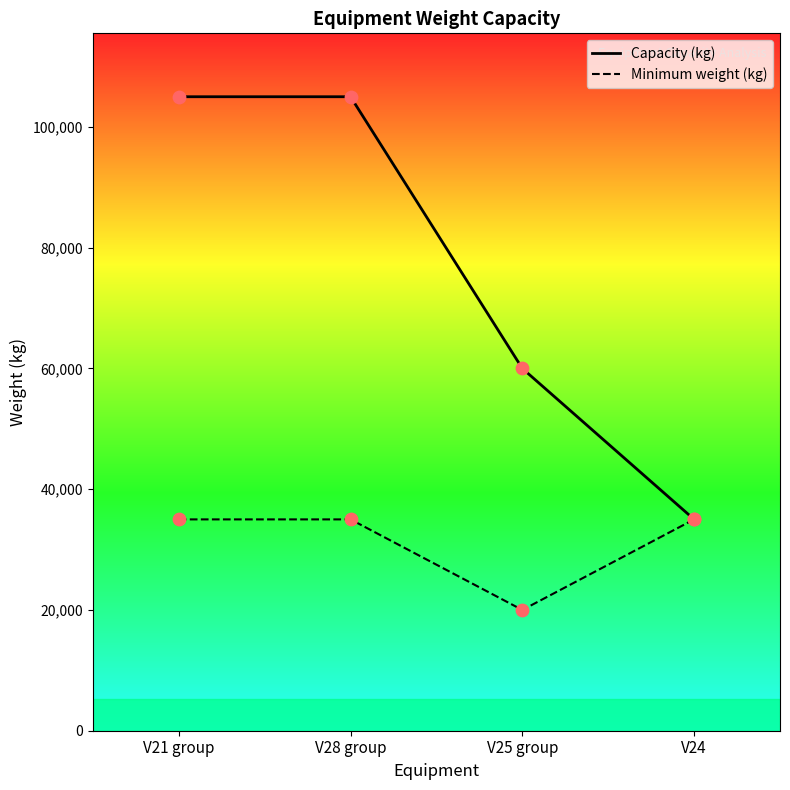

What is the total value across all series at V21 group?

140000